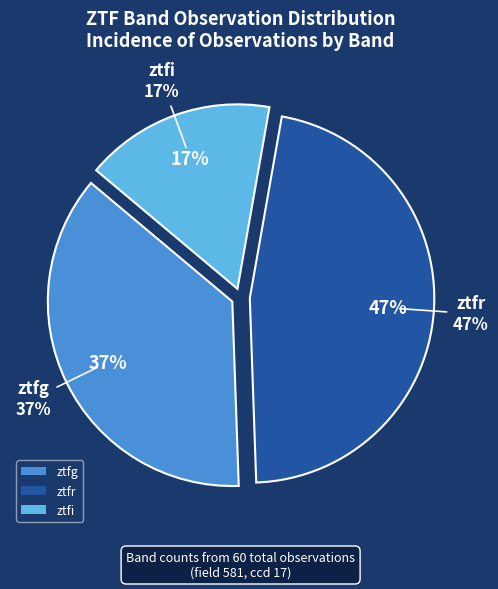

Which slice is the largest?

ztfr